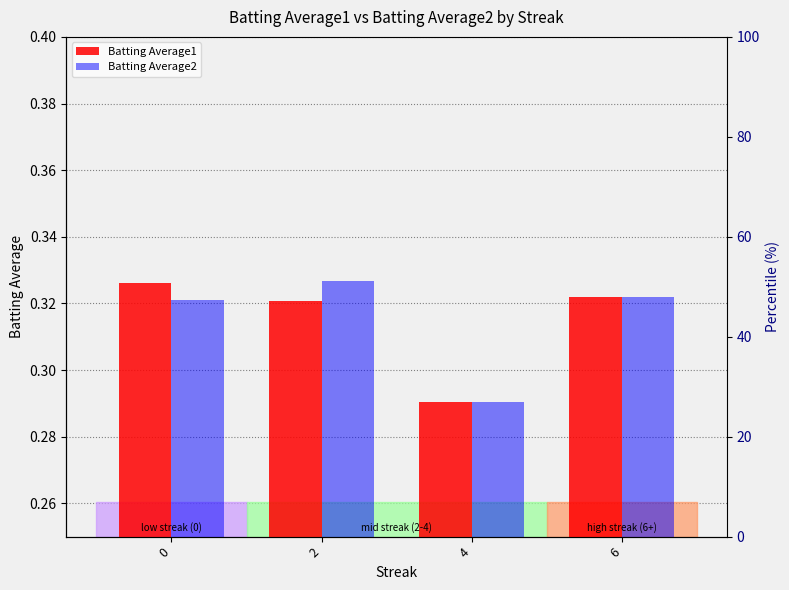

Rank the series at 4 from highest to lowest value.

Batting Average1, Batting Average2